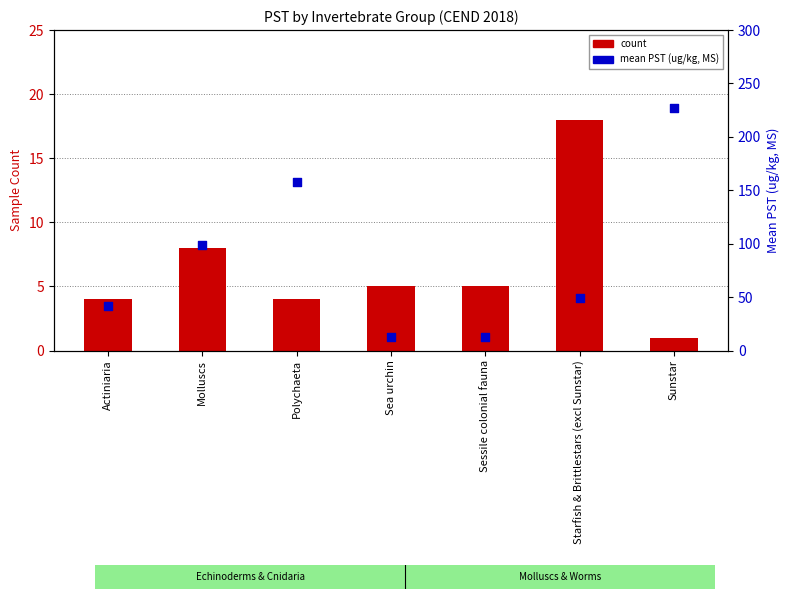

Which series has the widest spread of Y values?

mean PST (ug/kg, MS)